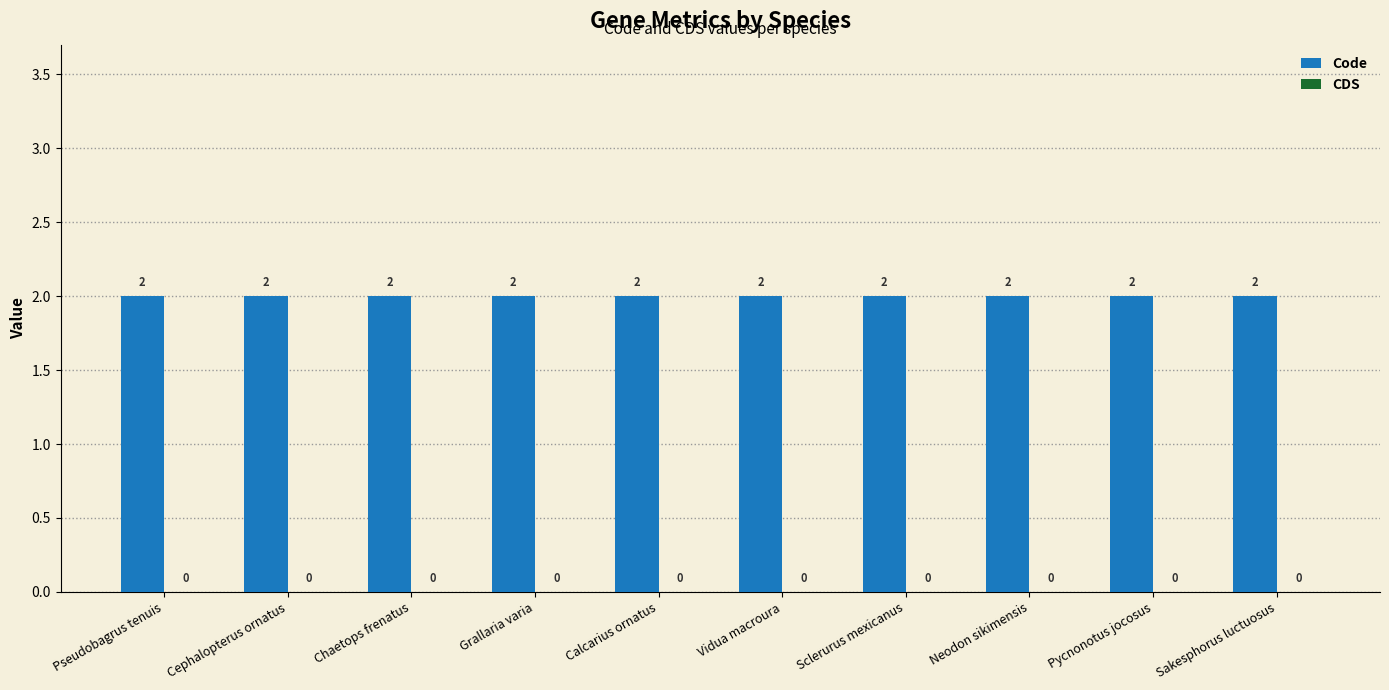

How many bars are there in each group?

2